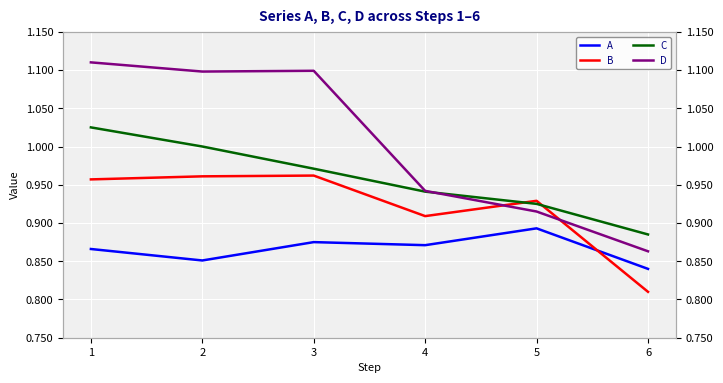

At which category does B reach its first local valley?

4